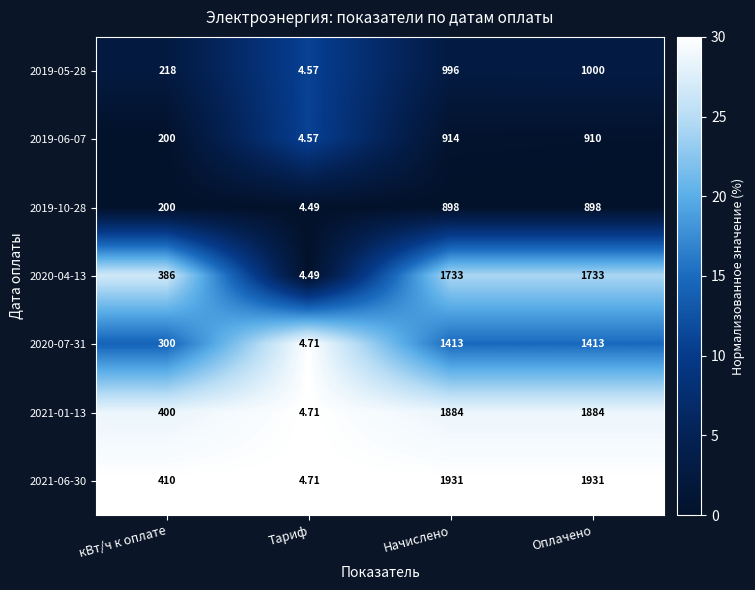

Where is 2019-05-28 nearest to the value 502?

кВт/ч к оплате